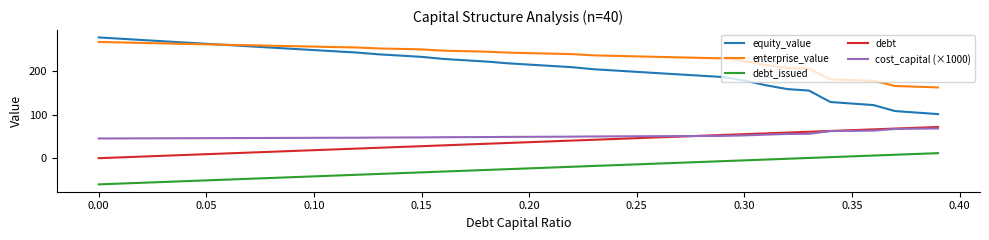

How many lines are shown in the chart?

5